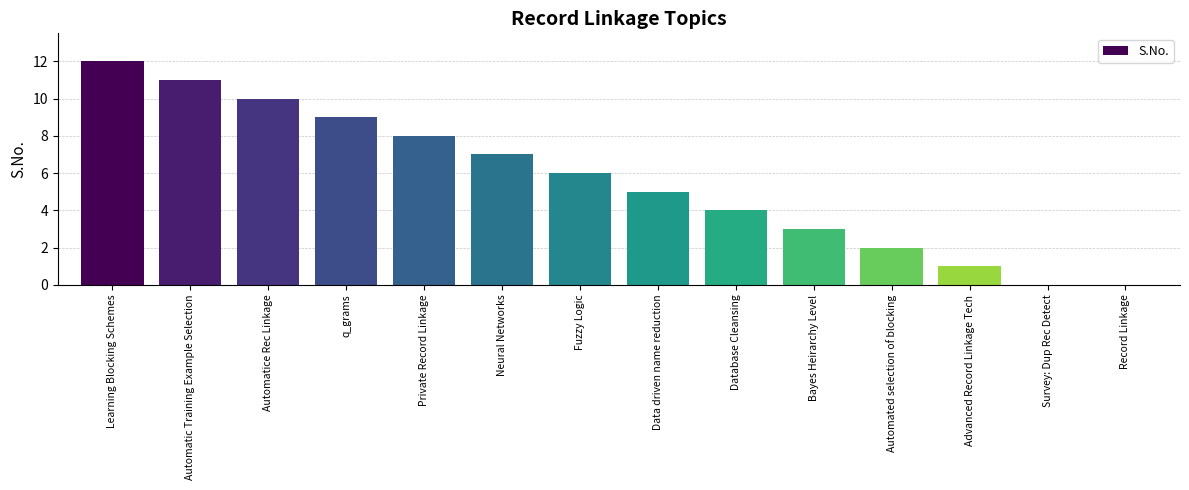

The value at Neural Networks is 7. True or false?

True